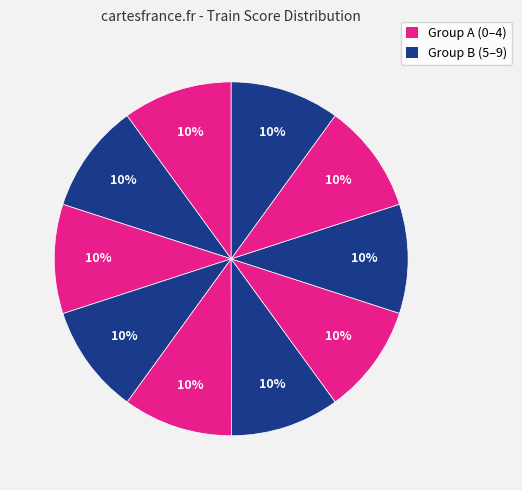

How many segments does this pie chart have?

10